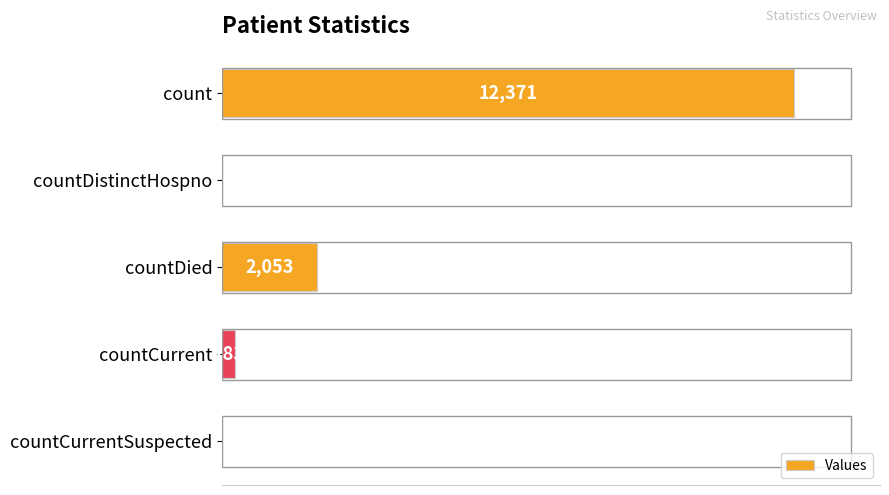

Which label corresponds to the largest value in the chart?

count